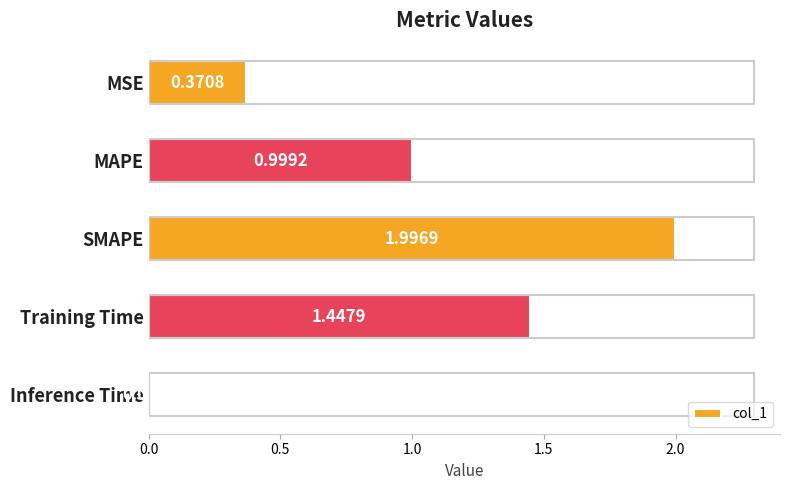

What is the difference between the maximum and minimum values?

2.0